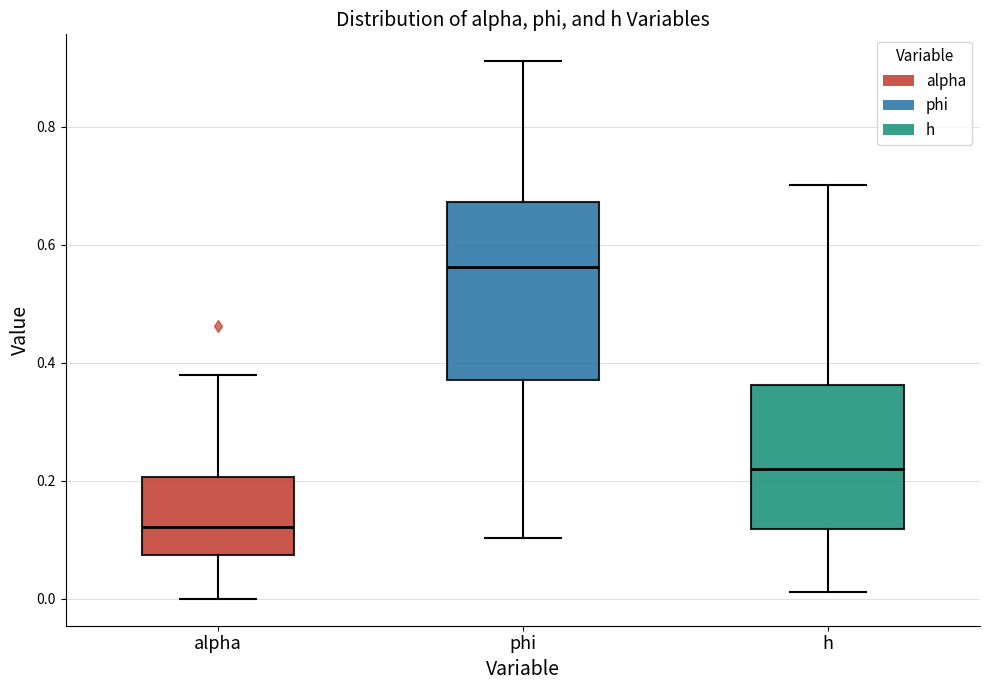

Which box has the lowest median line?

alpha